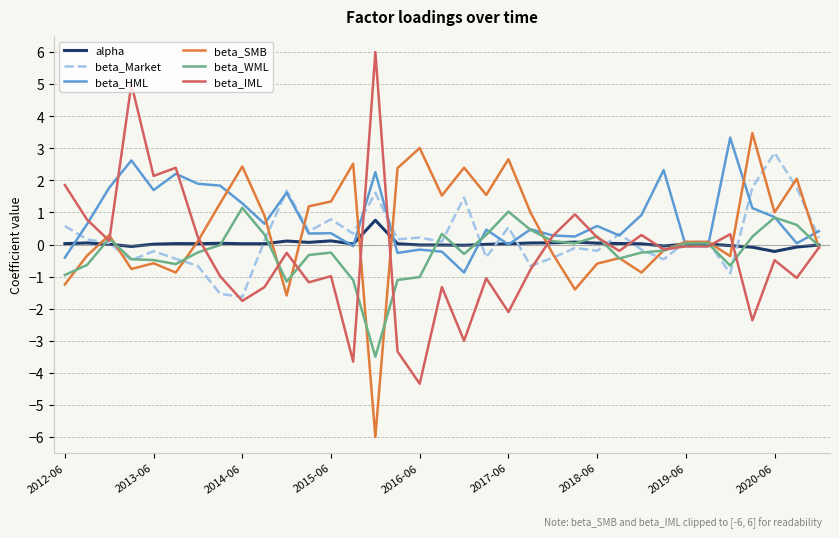

What is the smallest value displayed?

-6.0